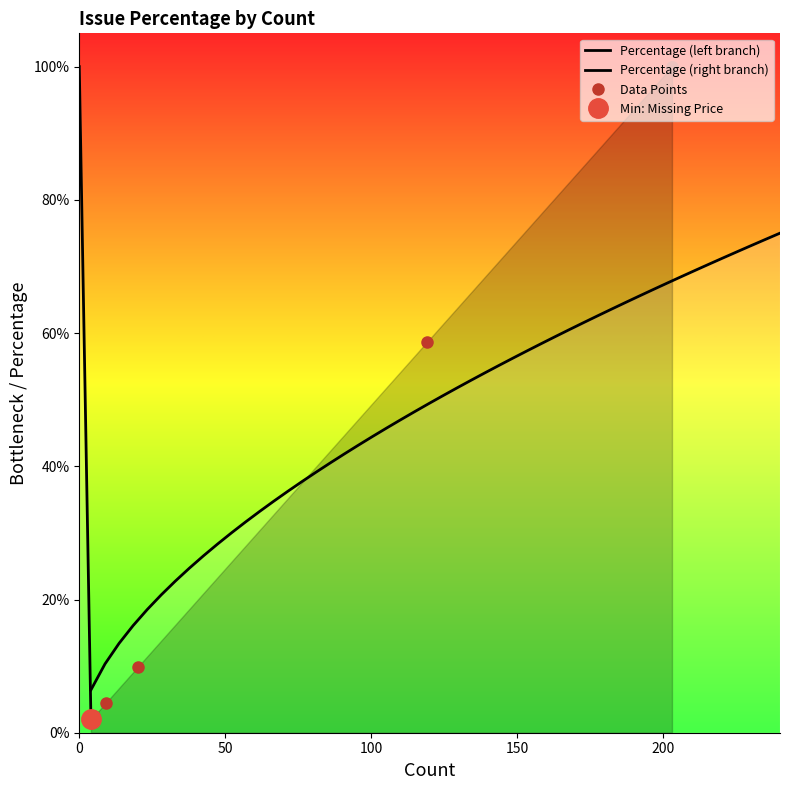

The value at Wrong Product Category is 1.4. True or false?

False